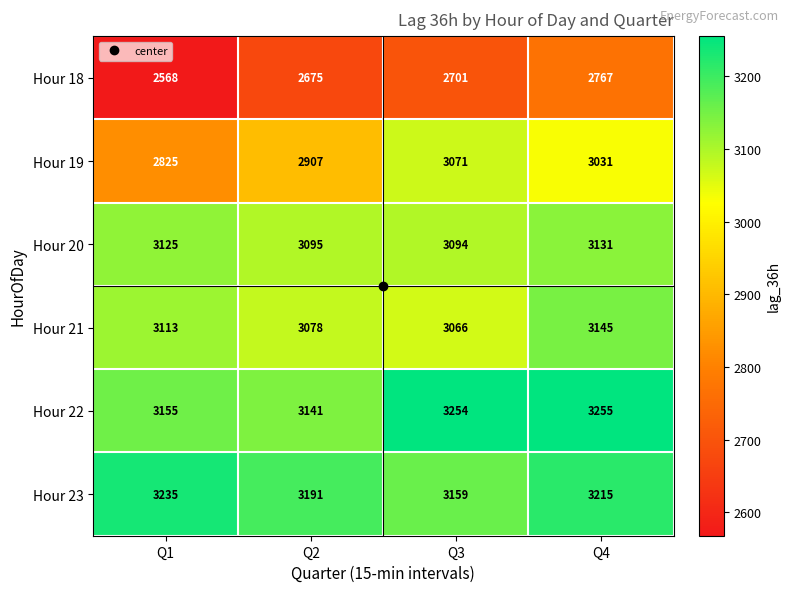

Read the Hour 23 value at Q4, to the nearest 10.

3220